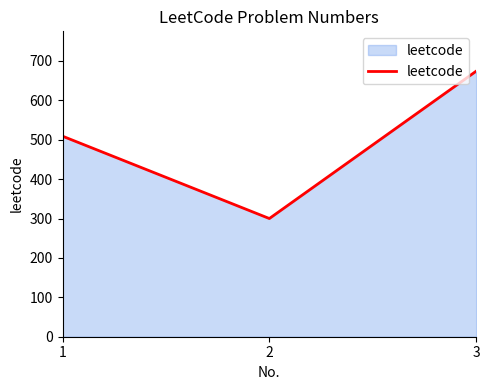

True or false: the data shows 674 at 3.

True